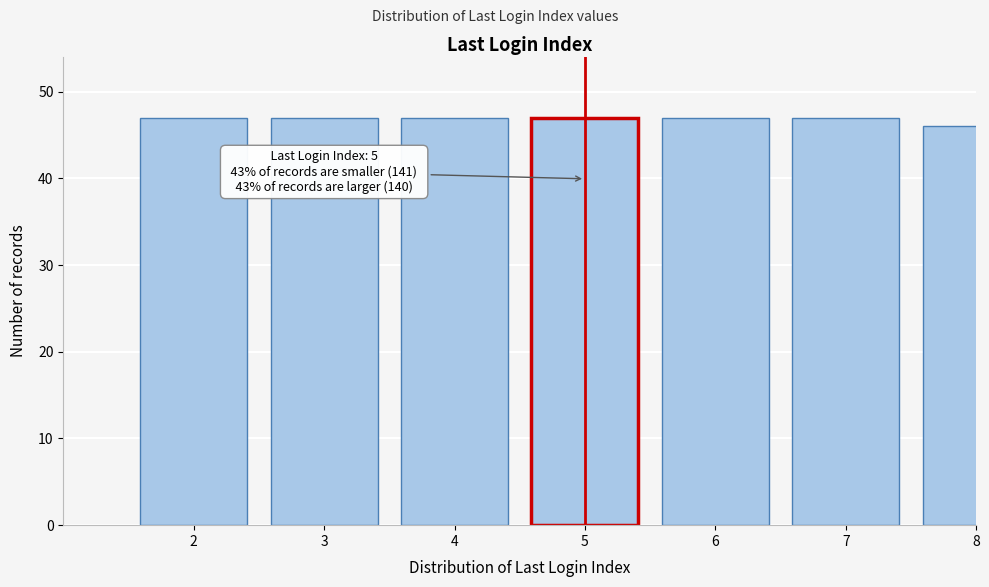

Reading left to right, list all the values displayed in this chart.

2=47	3=47	4=47	5=47	6=47	7=47	8=46